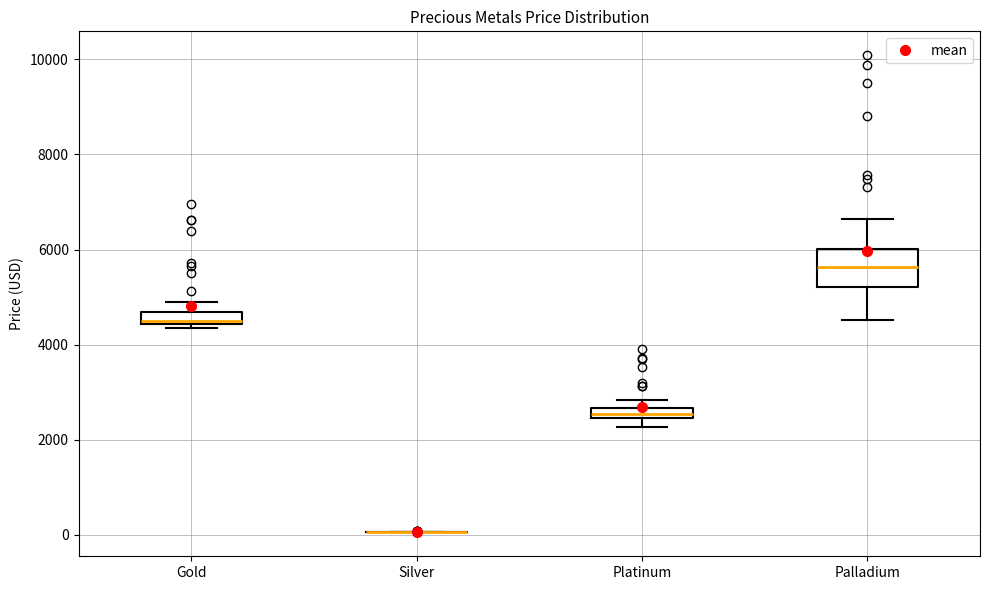

Comparing the boxes themselves (not the whiskers), which one is the tallest?

Palladium